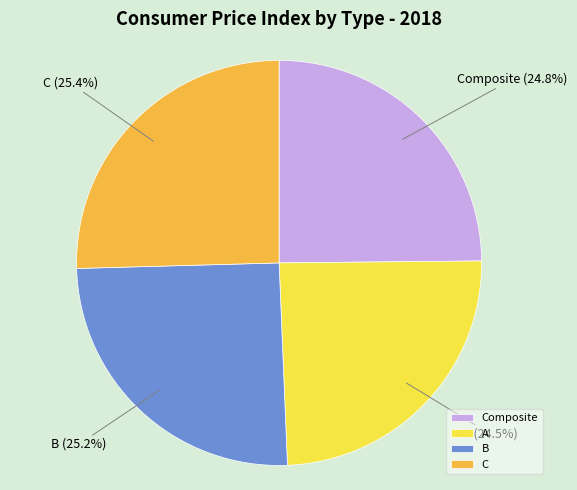

Does A represent more than half of the total?

No